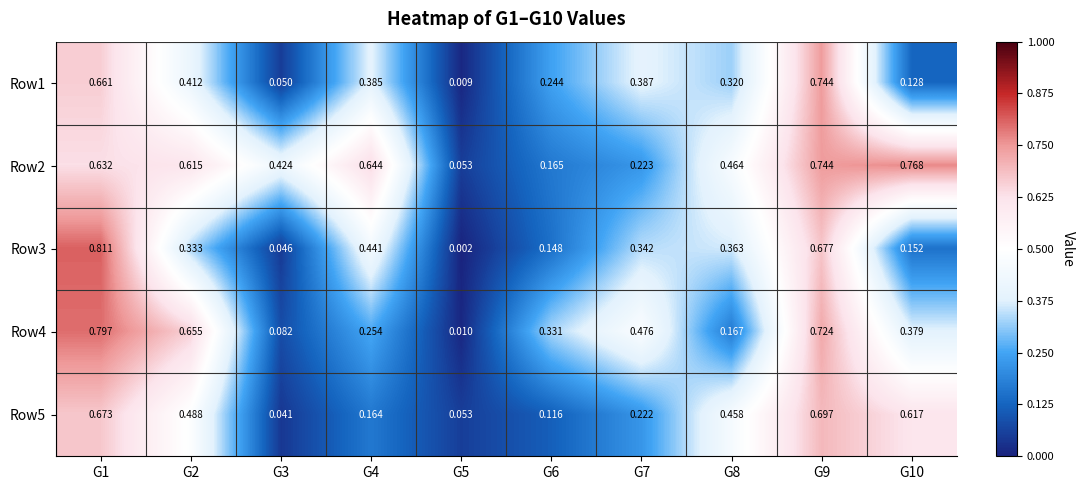

Is the value of Row4 at G2 greater than the value of Row3 at G6?

Yes